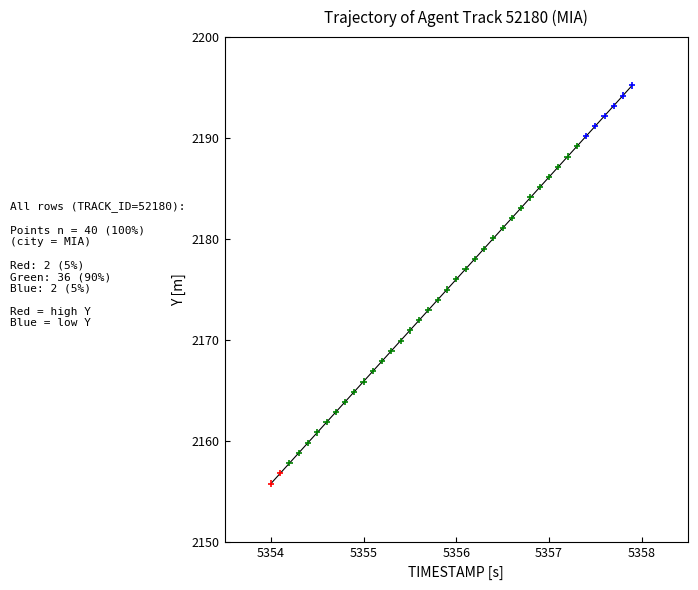

What is the range of X values (max minus min)?

3.9